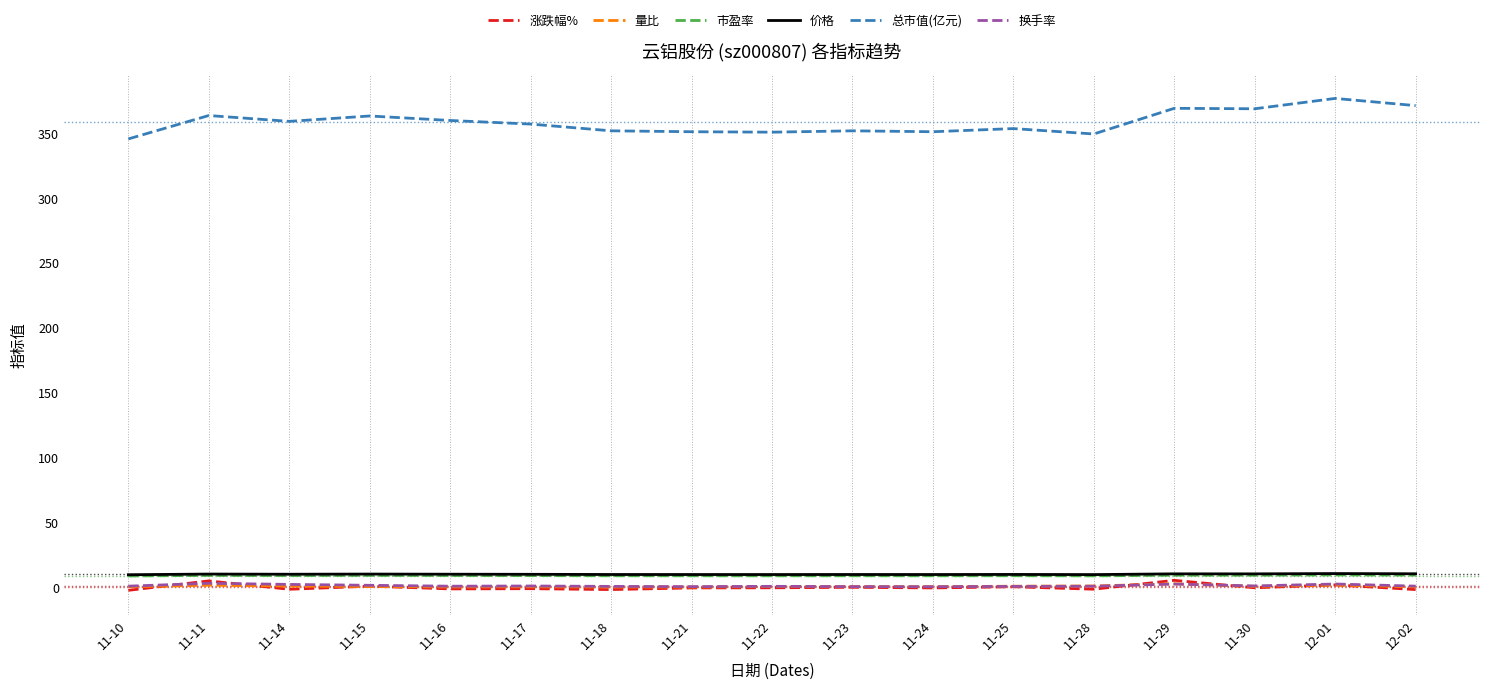

Which series has the largest total across all categories?

总市值(亿元)